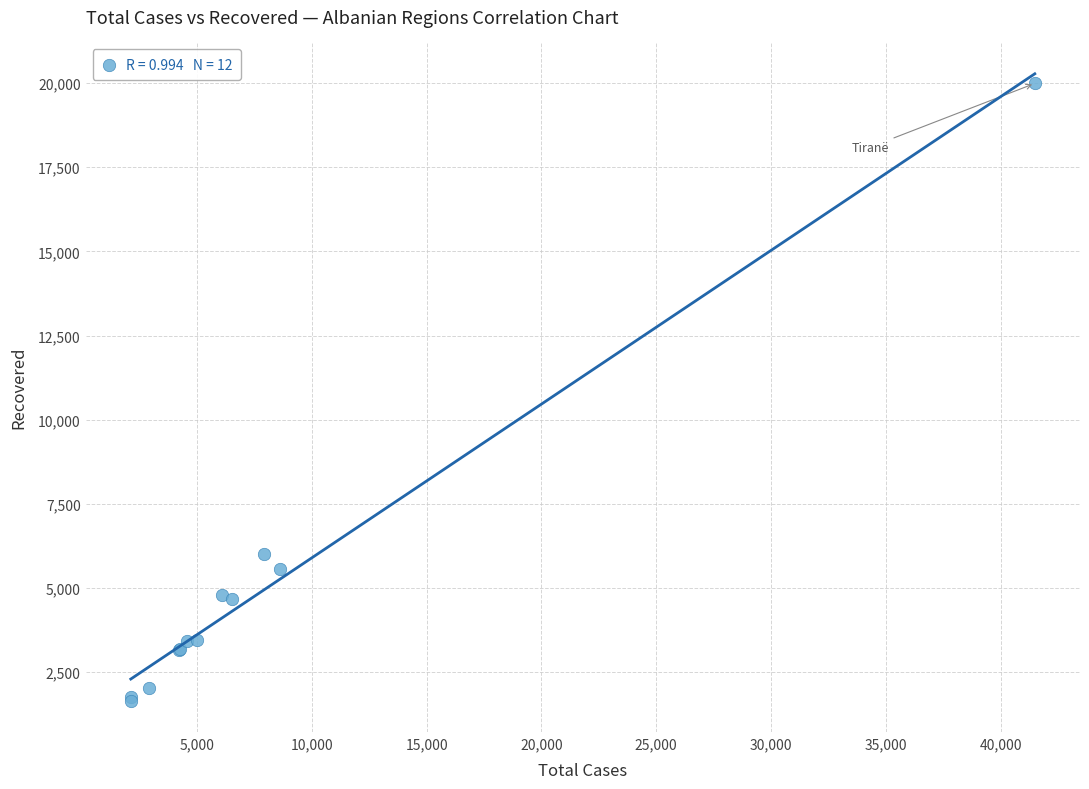

What Y value in the scatter plot is closest to 10822?

6009